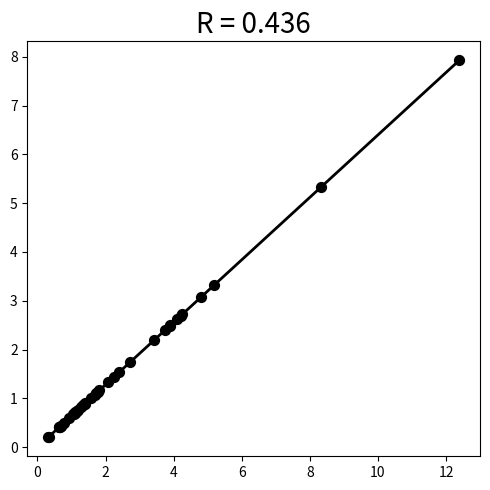

What Y value in the scatter plot is closest to 4?

3.3